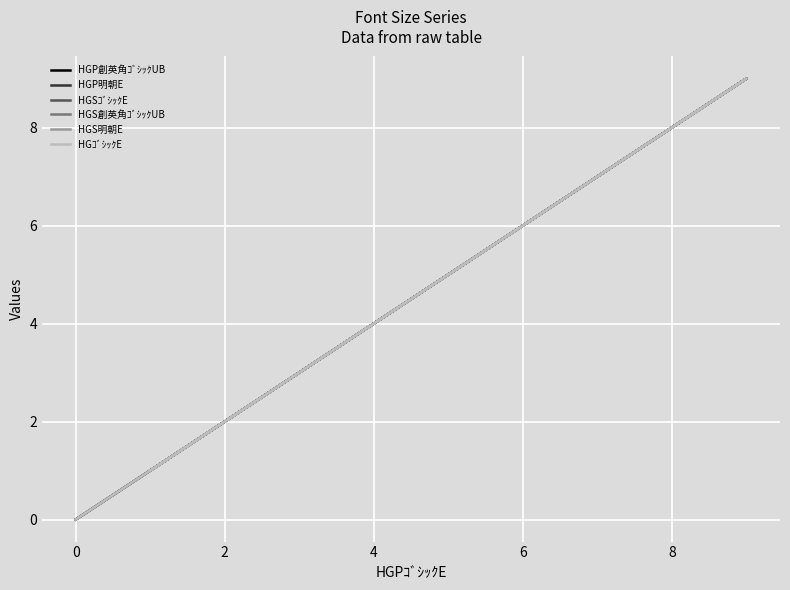

True or false: HGSｺﾞｼｯｸE has more than 2 points higher than both neighbors.

False